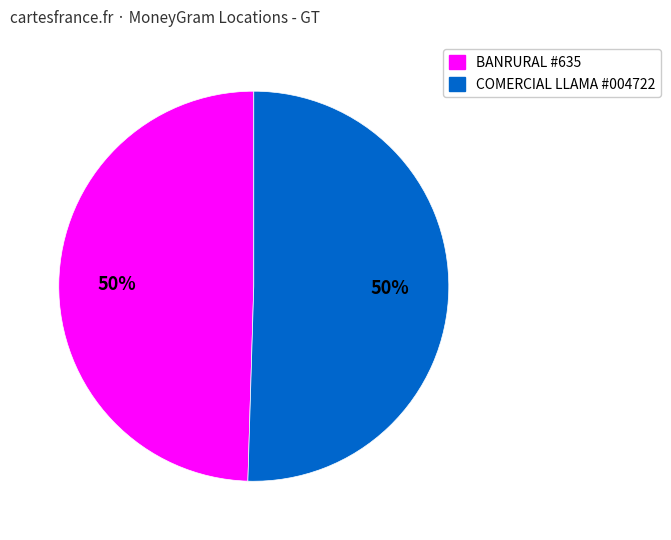

To the nearest percent, what portion does BANRURAL #635 represent?

50%